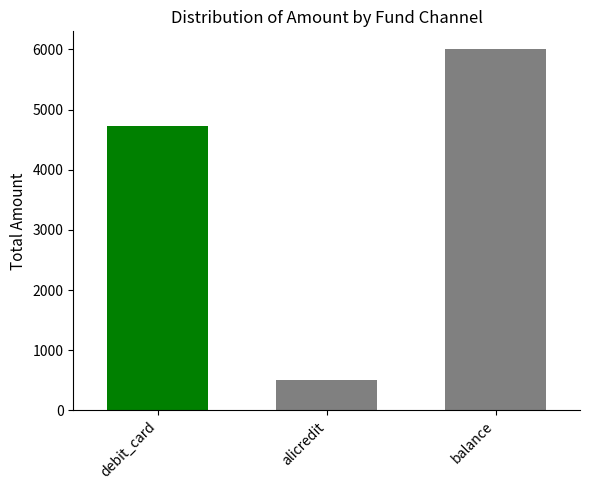

How many groups of bars are there?

1